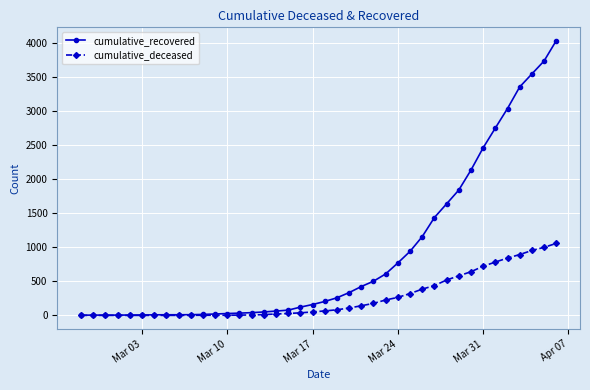

Which series has the largest range (max minus min)?

cumulative_recovered